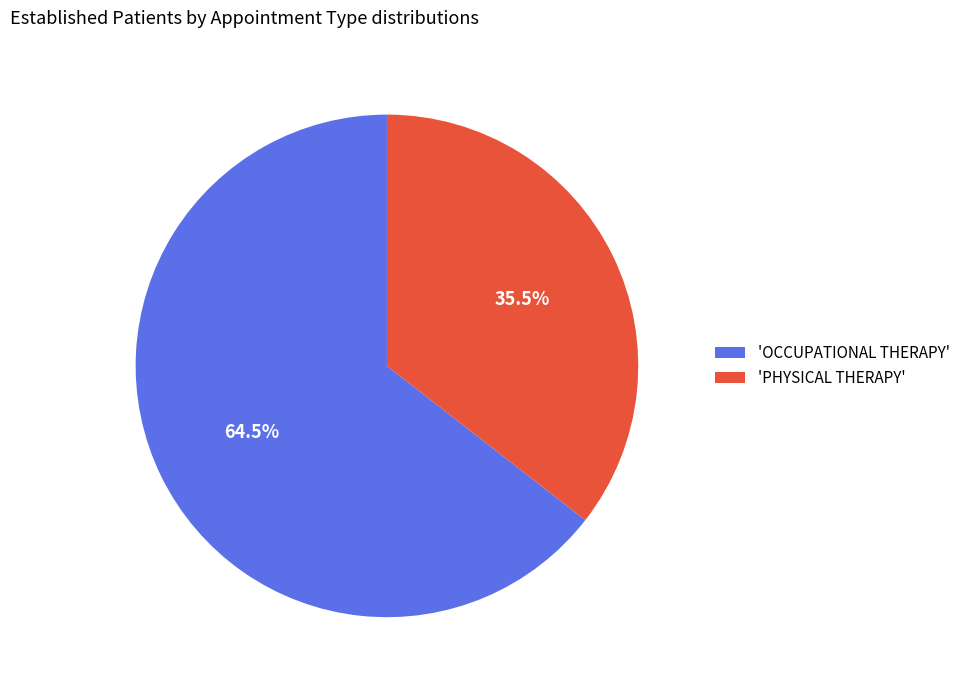

Does 'PHYSICAL THERAPY' represent more than half of the total?

No